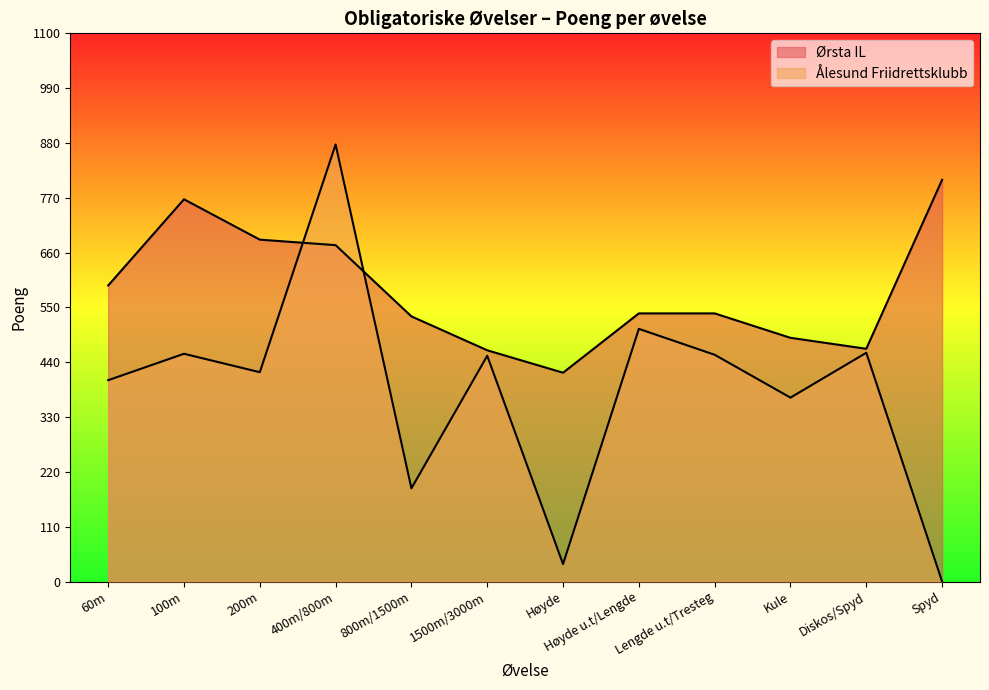

Reading left to right, what are all the values shown in this chart?

Ørsta IL: 594	767	686	675	532	464	419	538	538	489	467	806
Ålesund Friidrettsklubb: 404	457	420	877	187	453	35	507	455	369	459	0